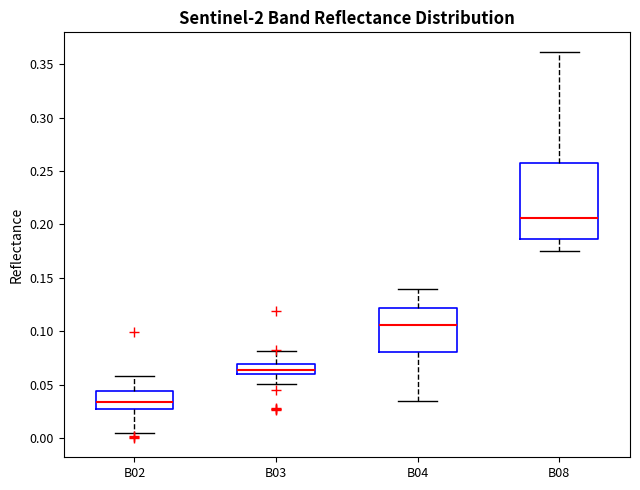

Which box is the tallest, from its lower edge to its upper edge?

B08